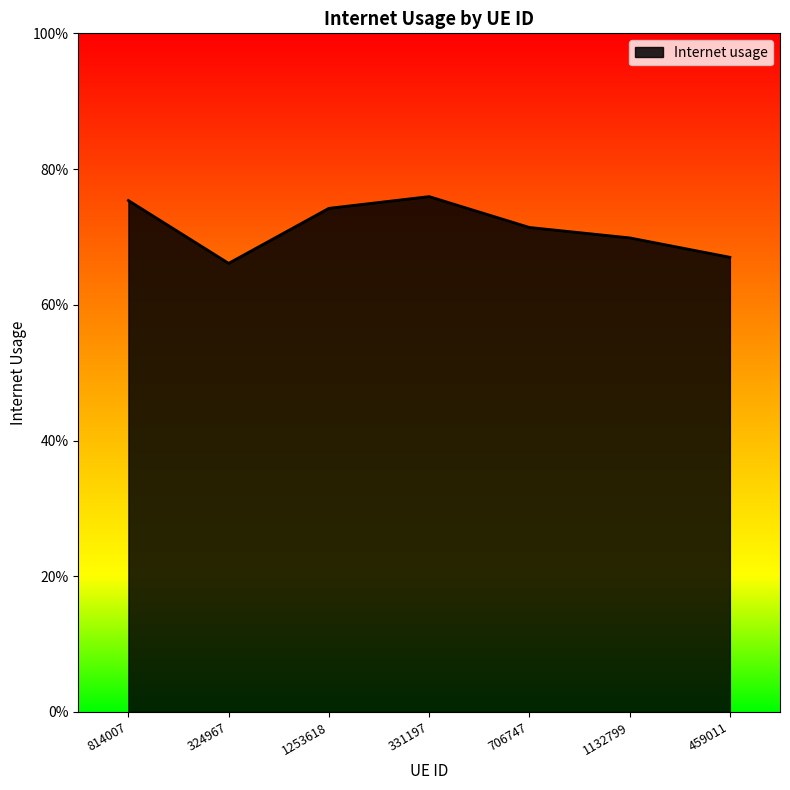

What position from the left is 814007?

1